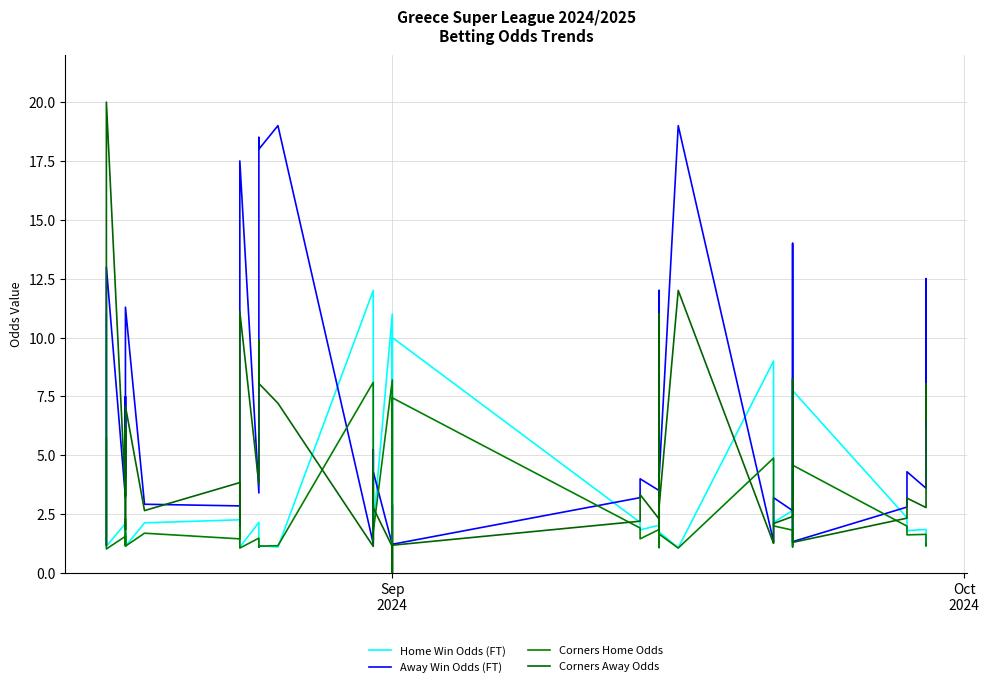

True or false: Home Win Odds (FT) and Corners Home Odds intersect in this chart.

True